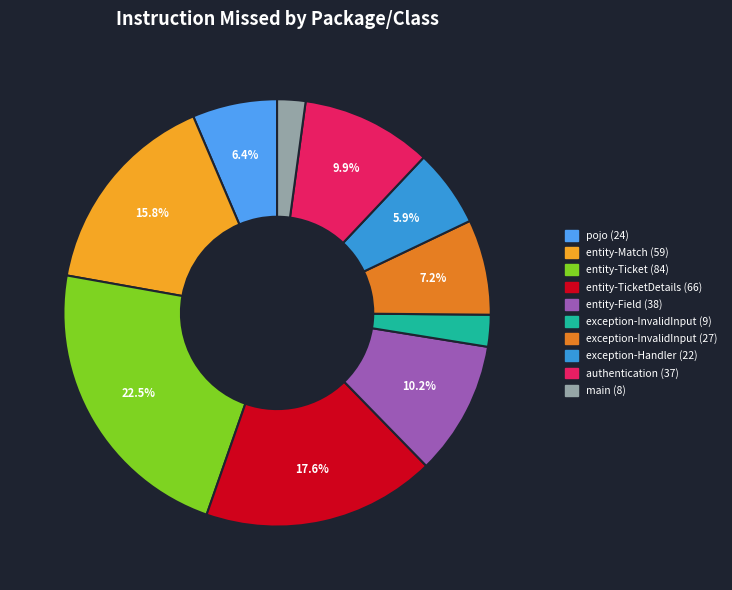

Is there a majority slice in this chart?

No